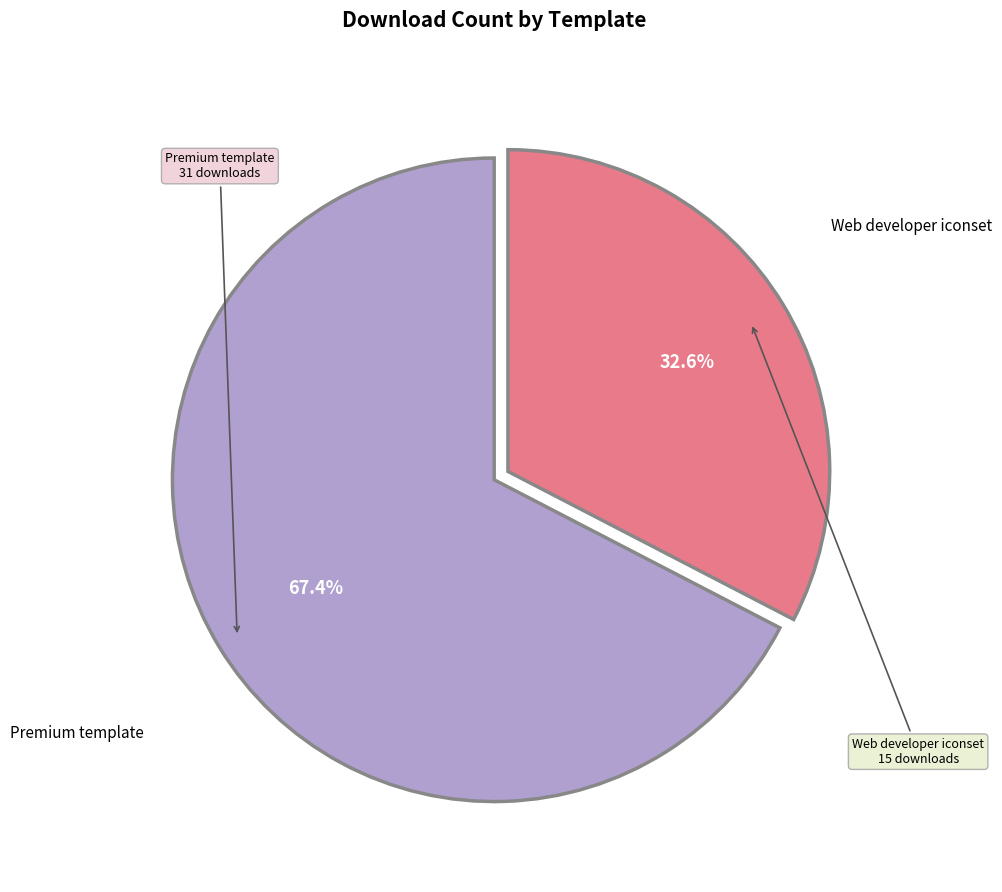

Which category accounts for the majority?

Premium template